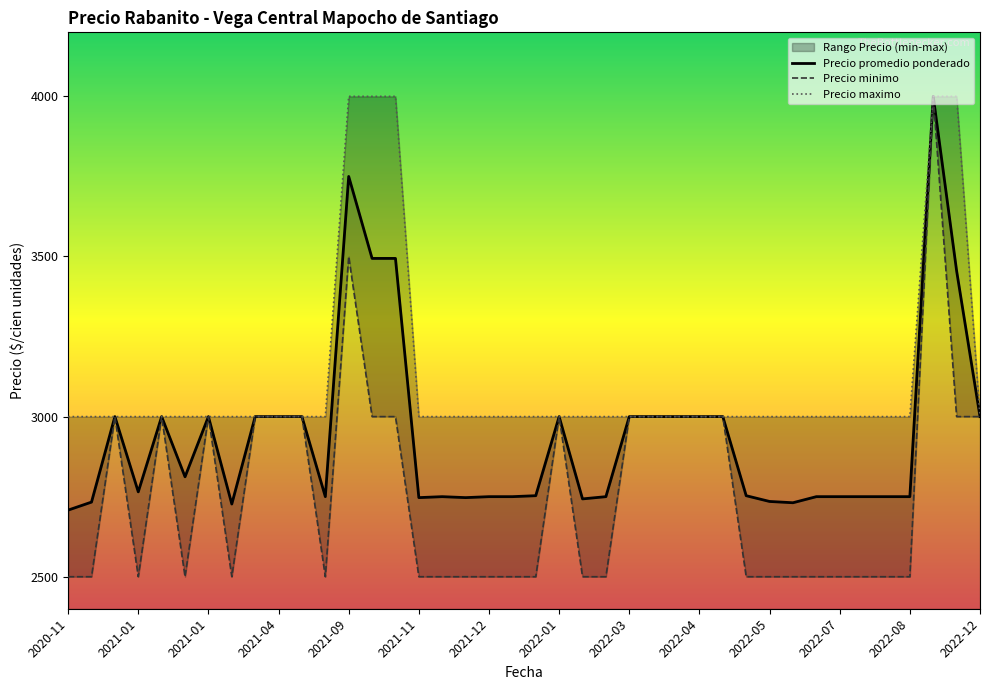

Is this an area chart (filled region under the line)?

No